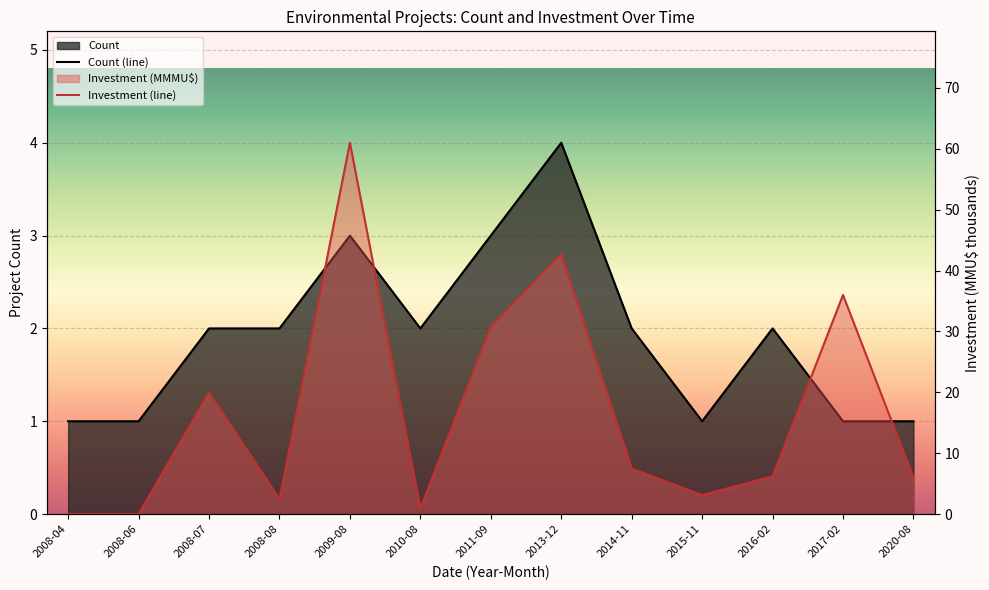

At which label does Count reach its minimum?

2008-04